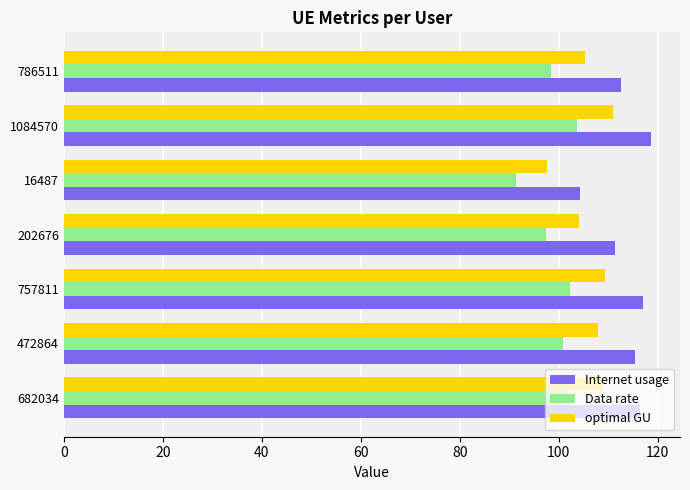

At which label does Internet usage reach its peak?

1084570